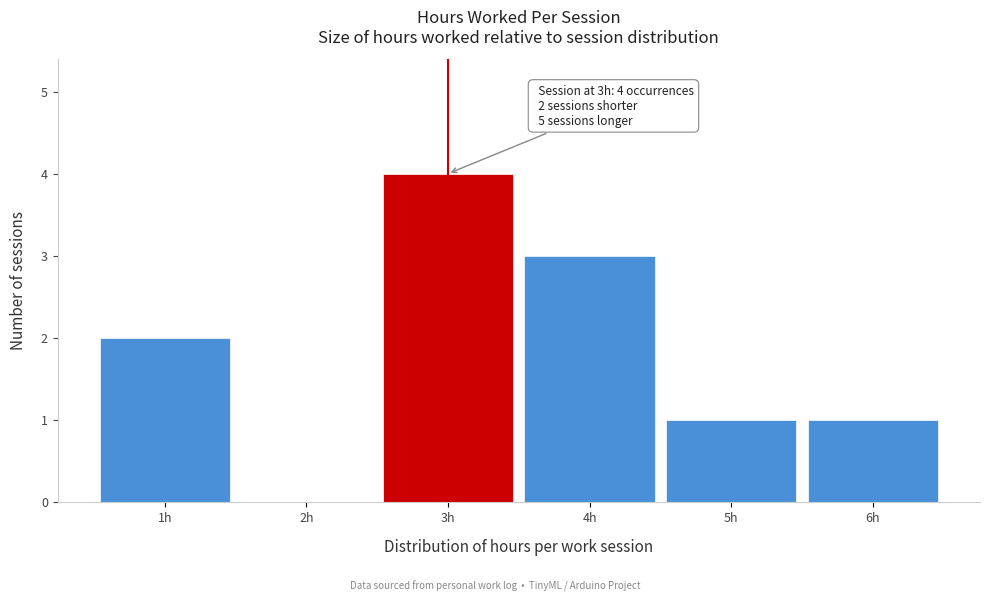

Over which range of the x-axis is the bar tallest?

2.5 to 3.5